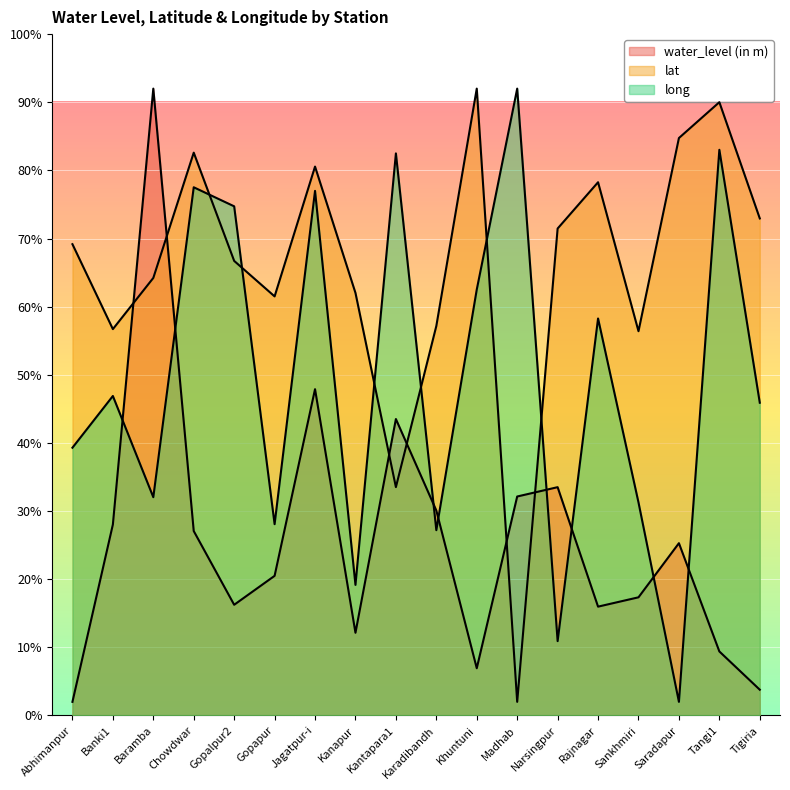

What position from the right is Kantapara1?

10